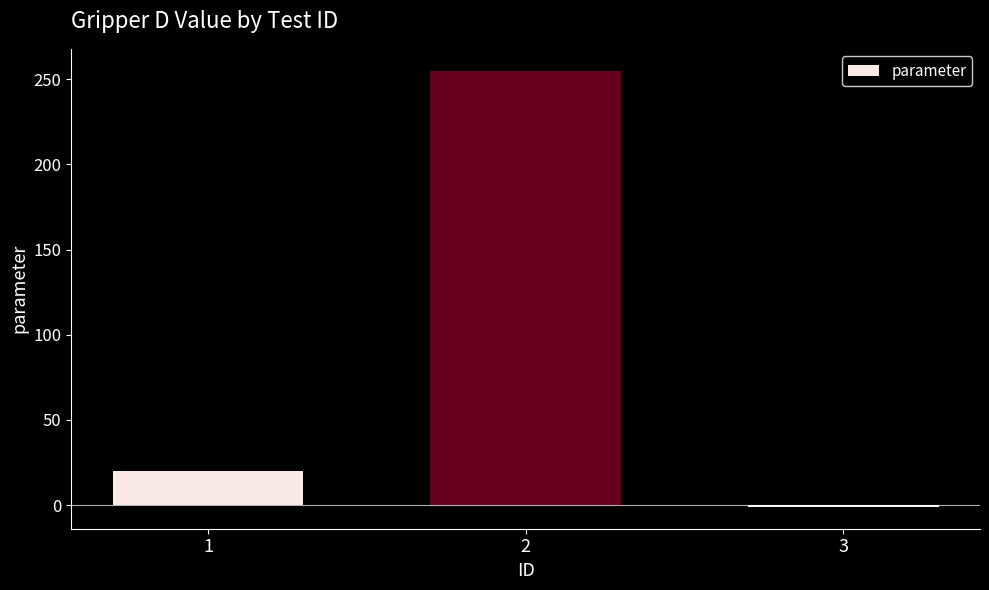

How many data points does each series have?

3